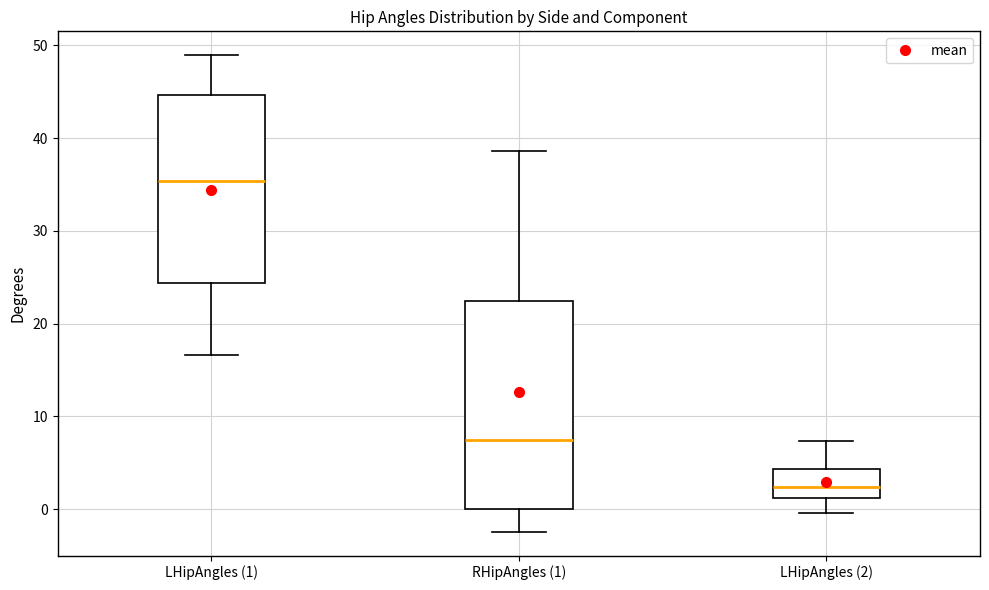

Reading left to right, transcribe this box plot: for each box, give where its median line is, the range the box spans, and where its two whiskers end, as read against the y-axis. The values are not printed on the chart, so give them approximately, as read against the axis.

LHipAngles (1): median 35, box 24 to 45, whiskers 17 to 49
RHipAngles (1): median 8, box 0 to 22, whiskers -2 to 39
LHipAngles (2): median 2, box 1 to 4, whiskers 0 to 7